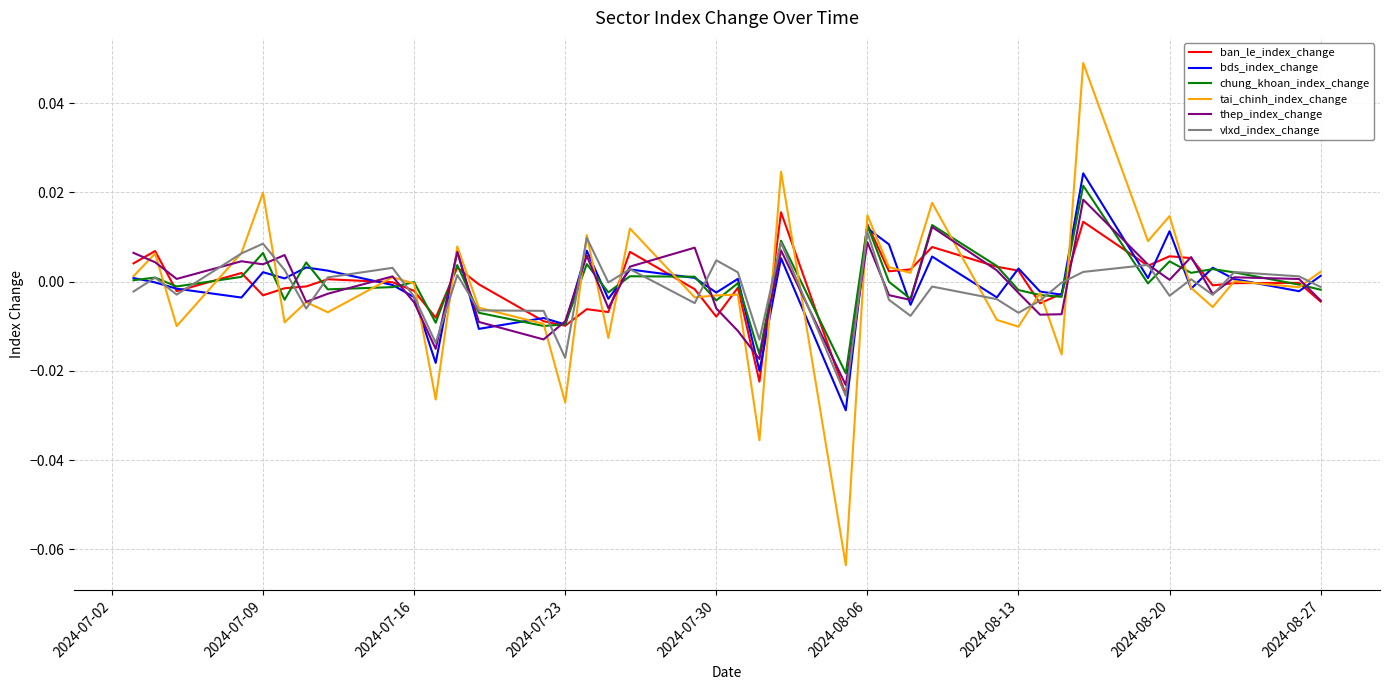

Which series has the widest spread of values?

tai_chinh_index_change